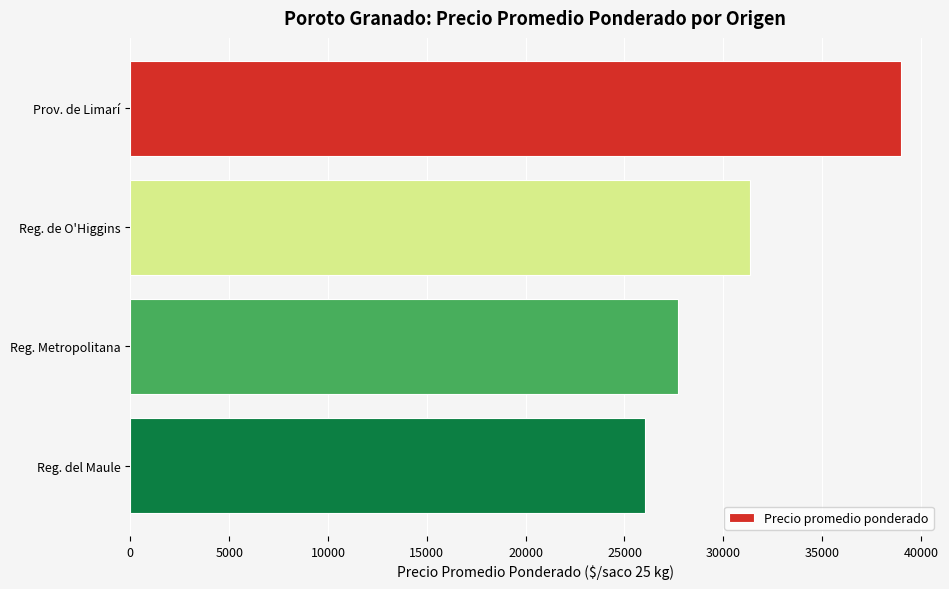

Rank the categories by value from highest to lowest.

Prov. de Limarí, Reg. de O'Higgins, Reg. Metropolitana, Reg. del Maule